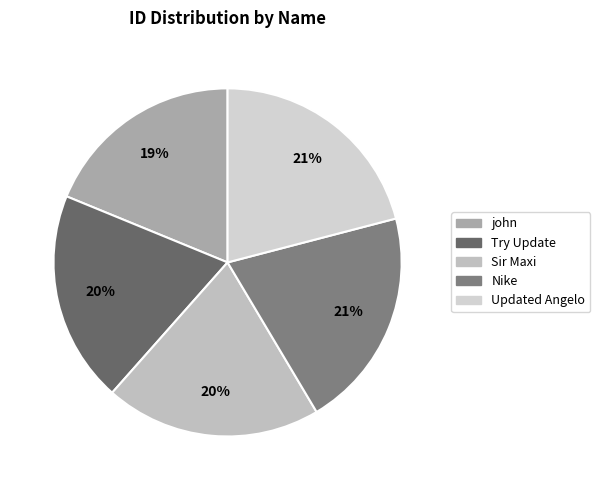

To the nearest percent, what portion does john represent?

19%